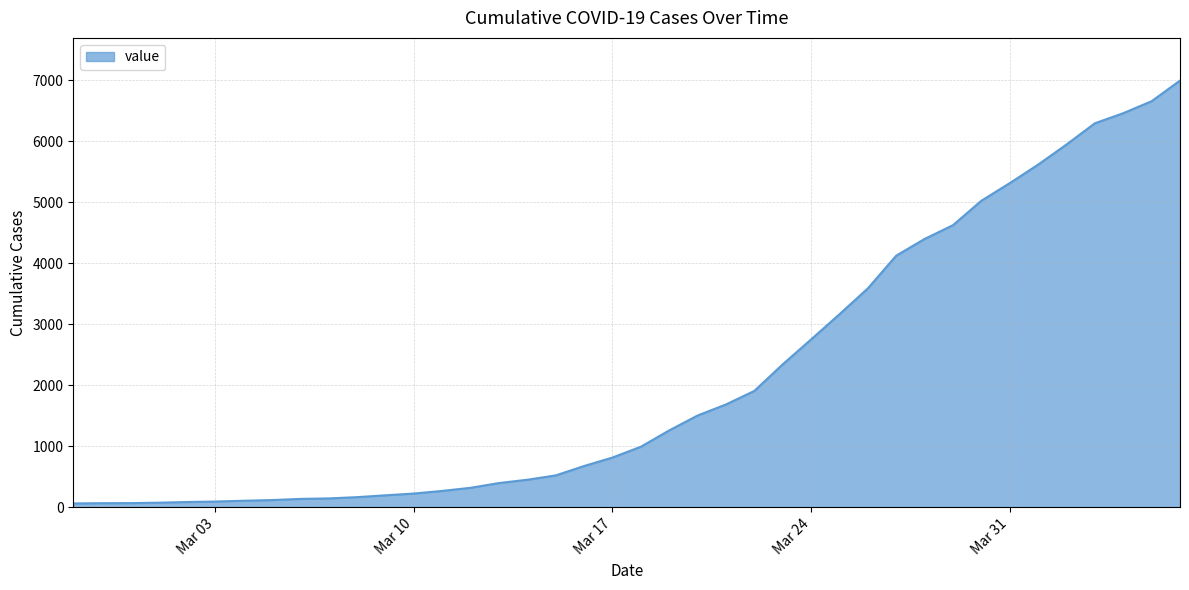

What is the sum of all values?

85677